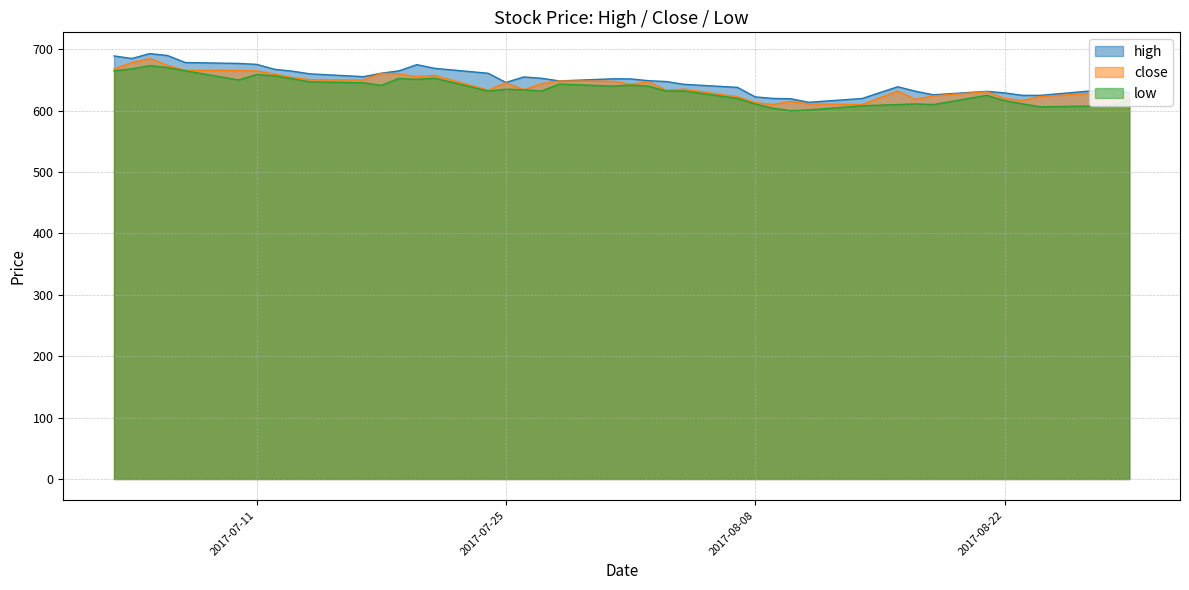

What is the value of the close point at the 36th from the left?

620.0